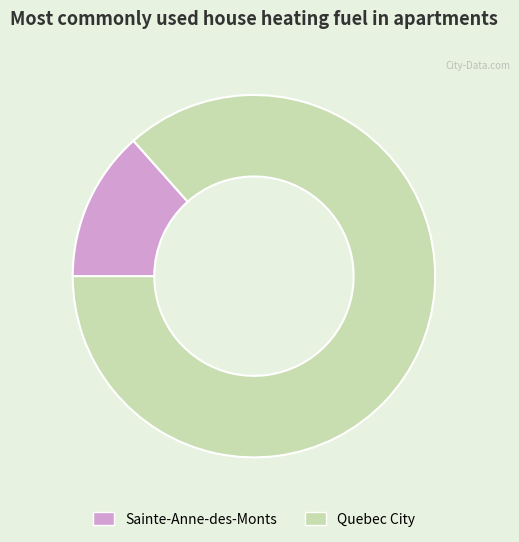

Which category accounts for the majority?

Quebec City